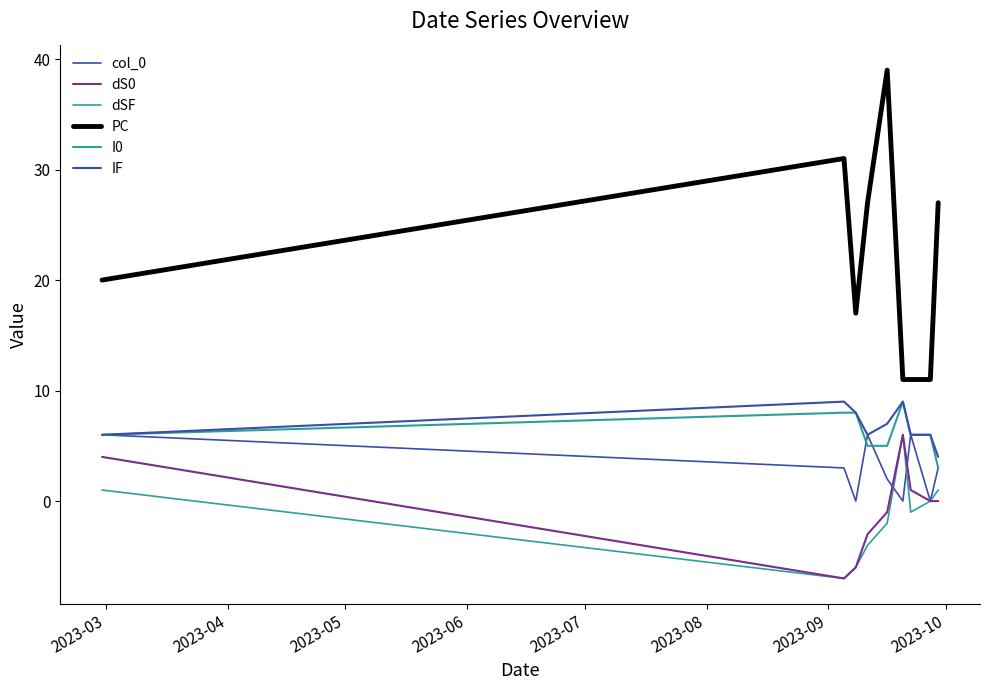

Where is dS0 nearest to the value 0?

2023-10